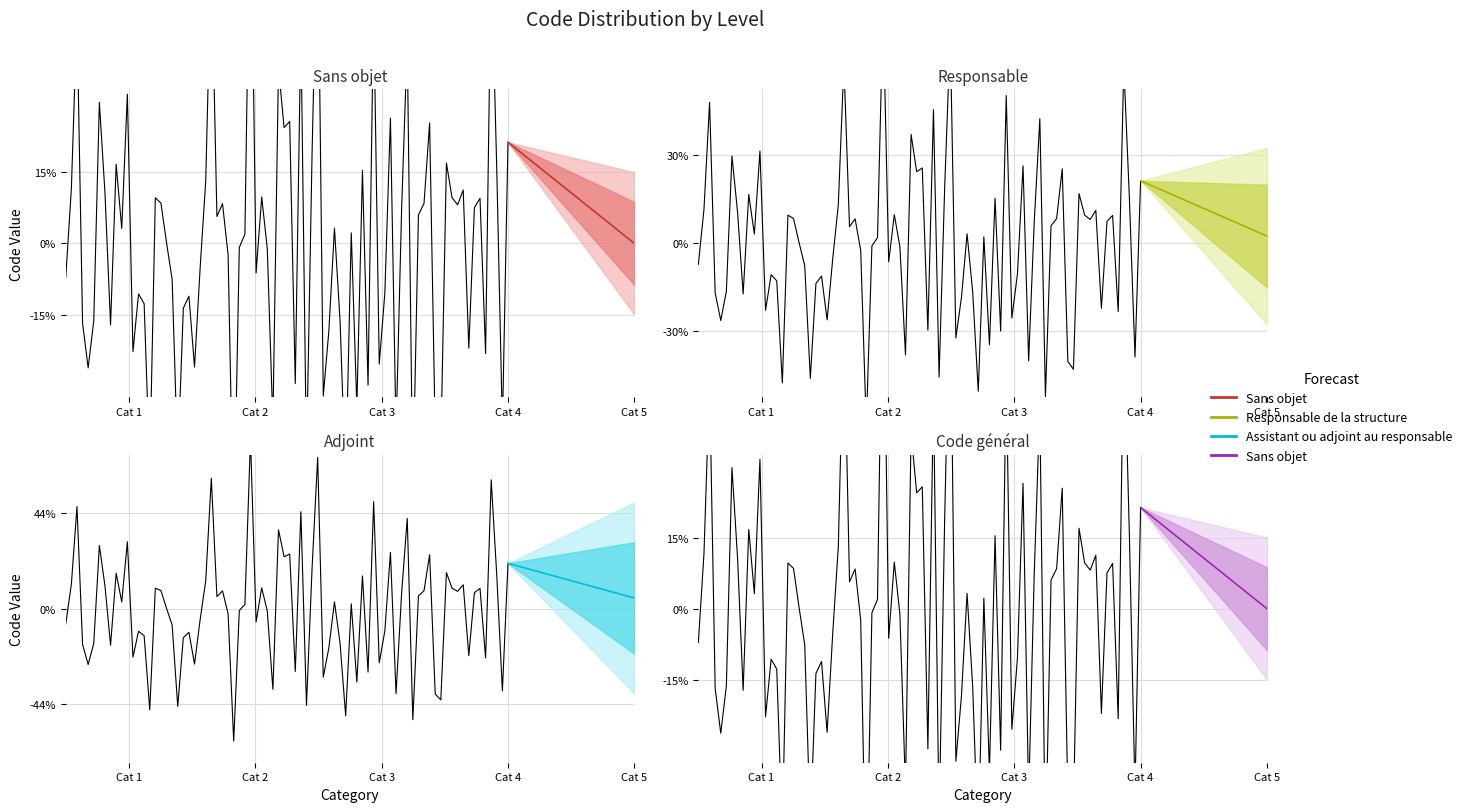

Rank the series at Cat 4 from lowest to highest value.

Sans objet, Responsable de la structure, Assistant ou adjoint au responsable